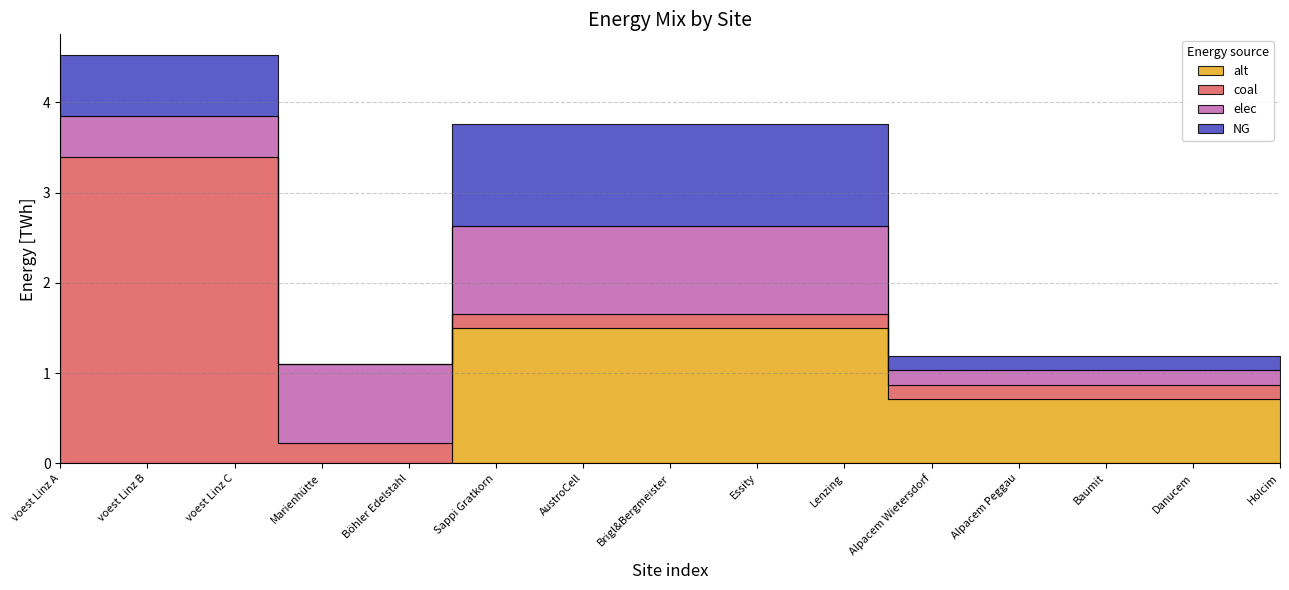

At which category is the sum across all series the highest?

voest Linz A